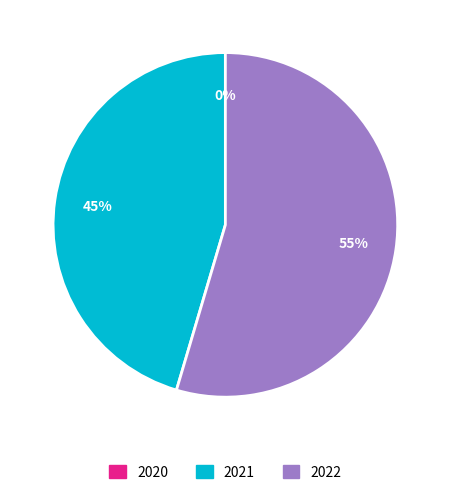

To the nearest percent, what is the difference between the largest and smallest slice percentages?

55%